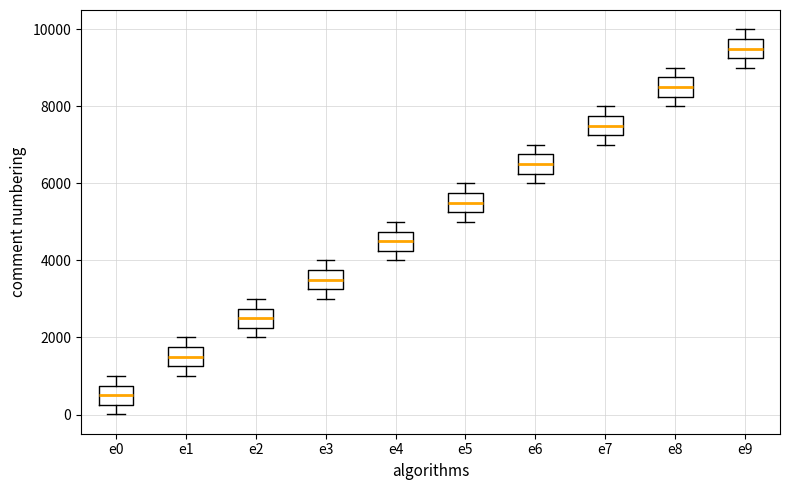

Which box's median line is the highest?

e9